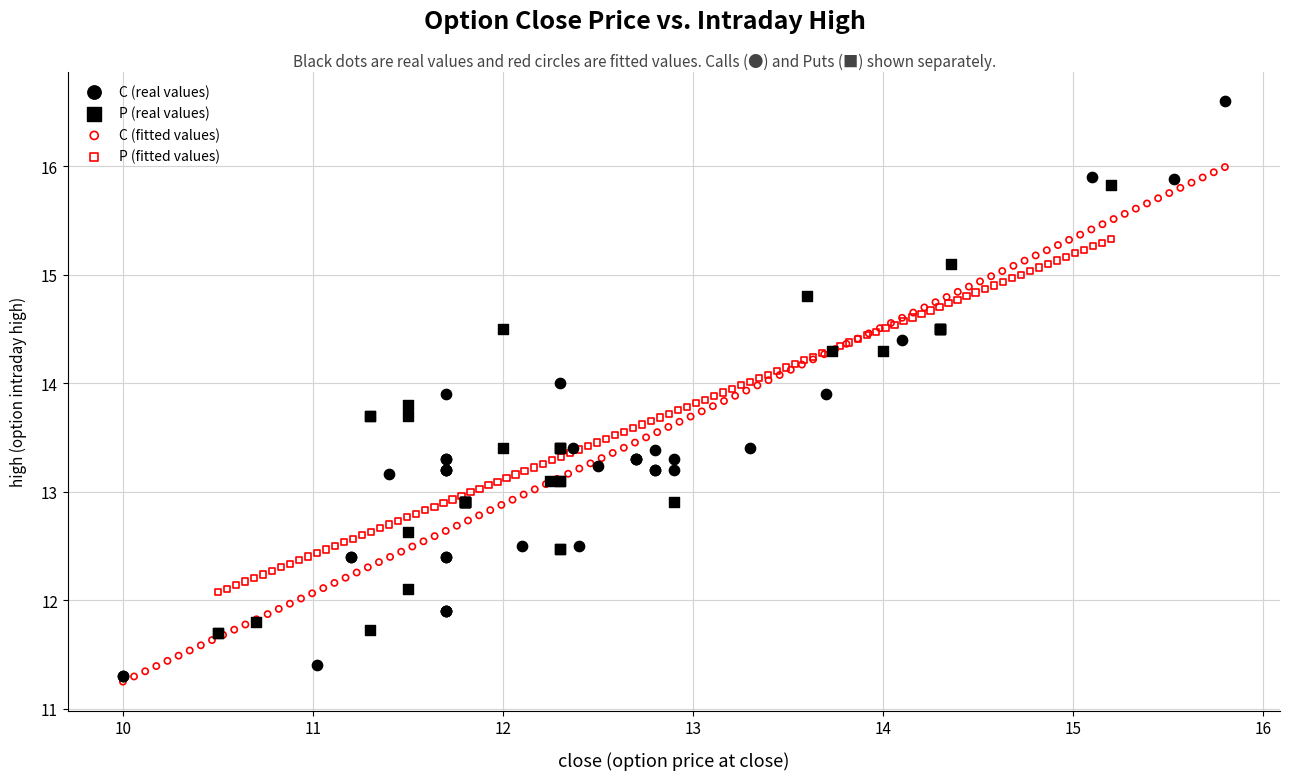

What are all the series names shown in the legend?

C (real values), P (real values), C (fitted values), P (fitted values)